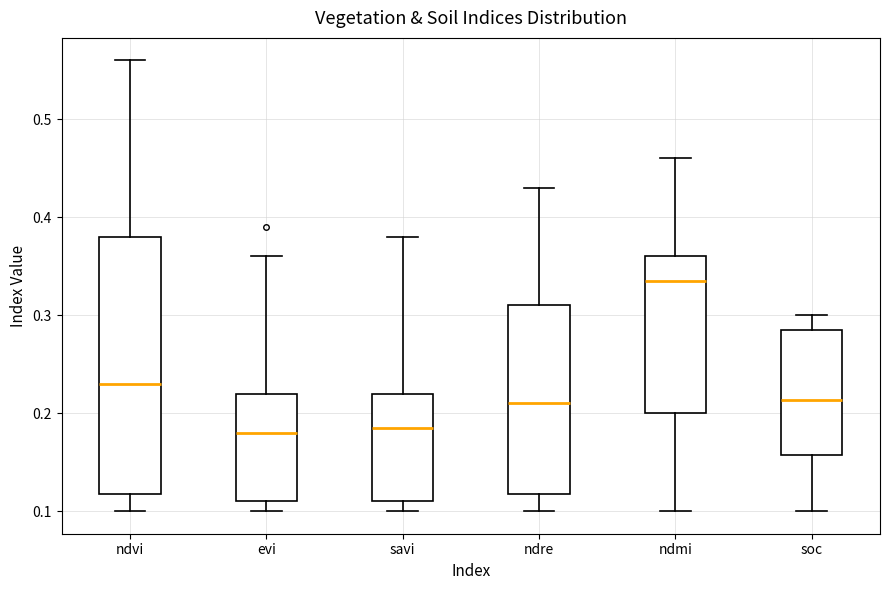

Reading left to right, read every box against the y-axis: the position of its median line, the range the box covers, and the ends of its whiskers. The values are not printed on the chart, so give them approximately, as read against the axis.

ndvi: median 0.23, box 0.12 to 0.38, whiskers 0.10 to 0.56
evi: median 0.18, box 0.11 to 0.22, whiskers 0.10 to 0.36
savi: median 0.19, box 0.11 to 0.22, whiskers 0.10 to 0.38
ndre: median 0.21, box 0.12 to 0.31, whiskers 0.10 to 0.43
ndmi: median 0.34, box 0.20 to 0.36, whiskers 0.10 to 0.46
soc: median 0.21, box 0.16 to 0.29, whiskers 0.10 to 0.30